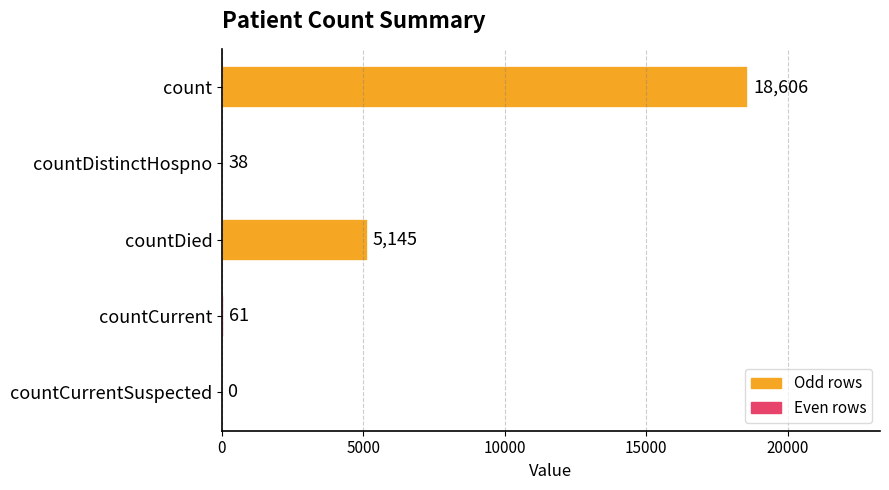

At which label is the value closest to 9303?

countDied